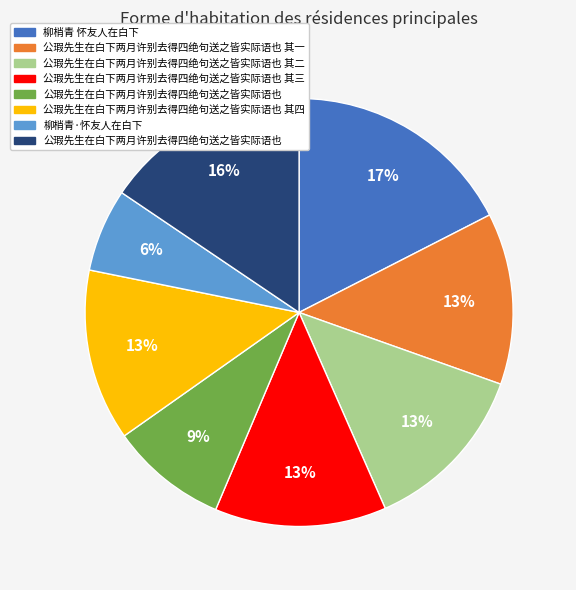

To the nearest percent, what is the average slice percentage?

12%